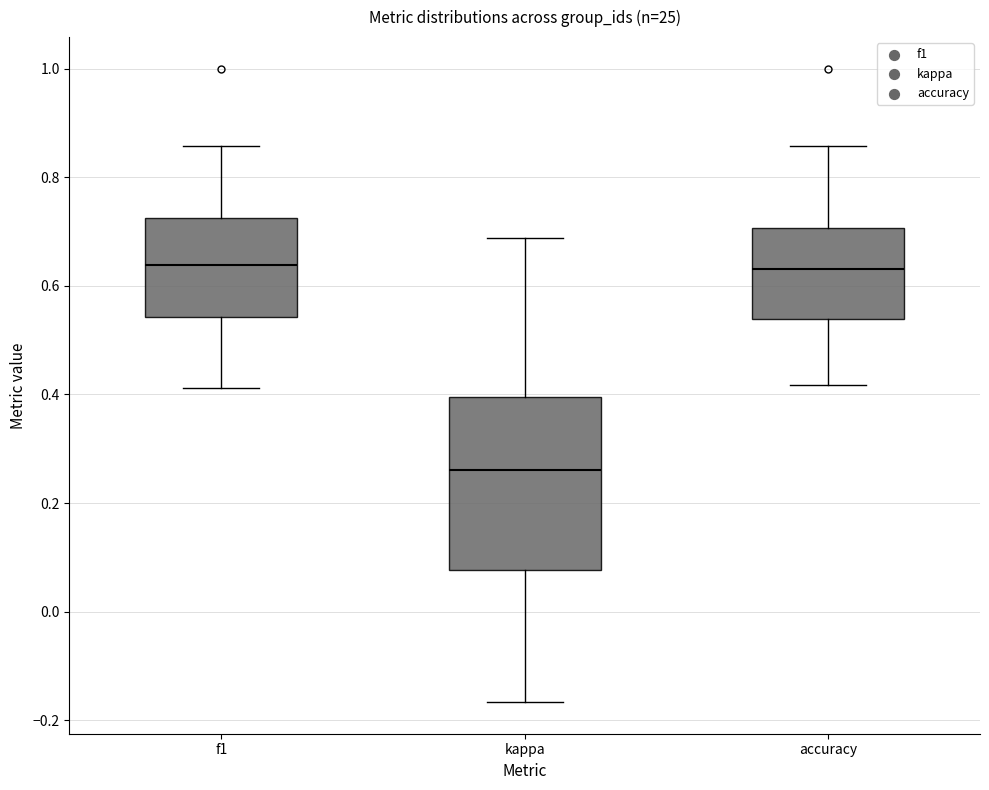

Reading left to right, read every box against the y-axis: the position of its median line, the range the box covers, and the ends of its whiskers. The values are not printed on the chart, so give them approximately, as read against the axis.

f1: median 0.64, box 0.54 to 0.72, whiskers 0.42 to 0.86
kappa: median 0.26, box 0.08 to 0.40, whiskers -0.16 to 0.68
accuracy: median 0.64, box 0.54 to 0.70, whiskers 0.42 to 0.86